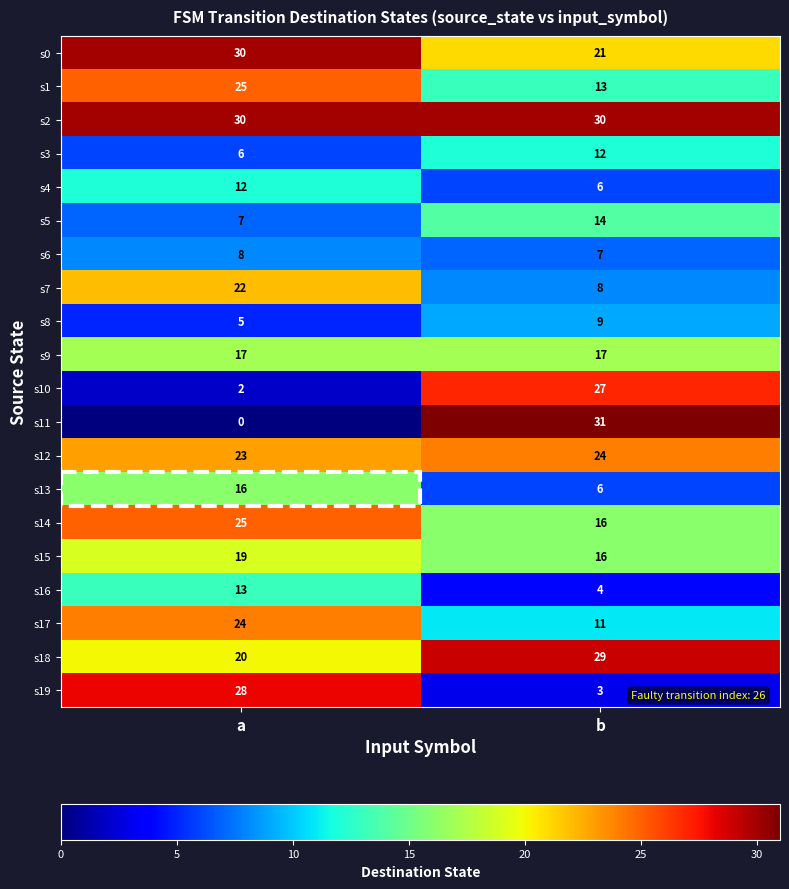

Read the s13 value at b, to the nearest 10.

10